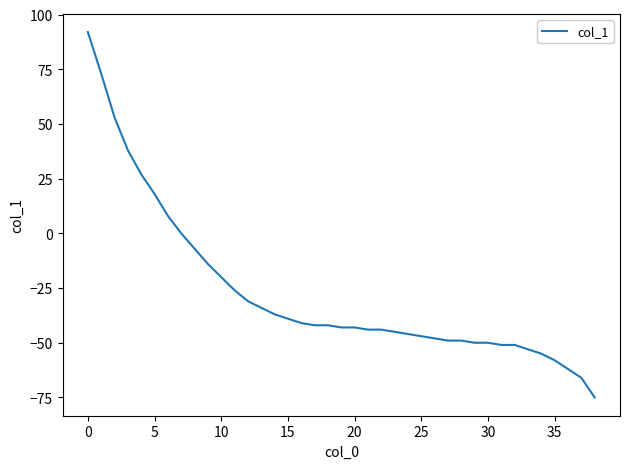

What is the smallest value displayed?

-75